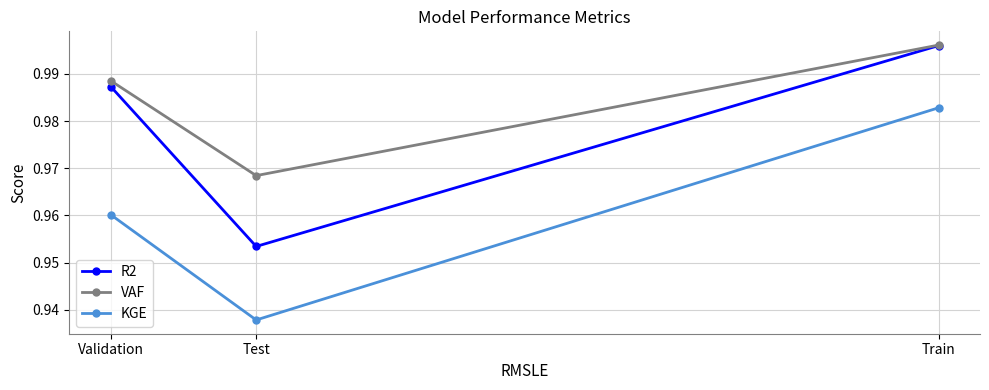

Between Train and Validation, which is larger?

Train